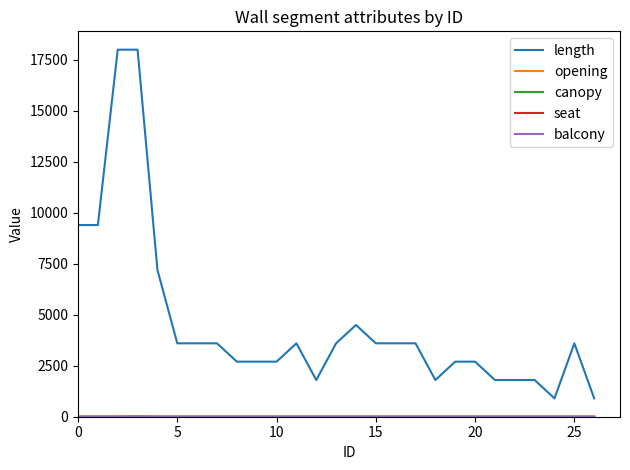

Is this an area chart (filled region under the line)?

No